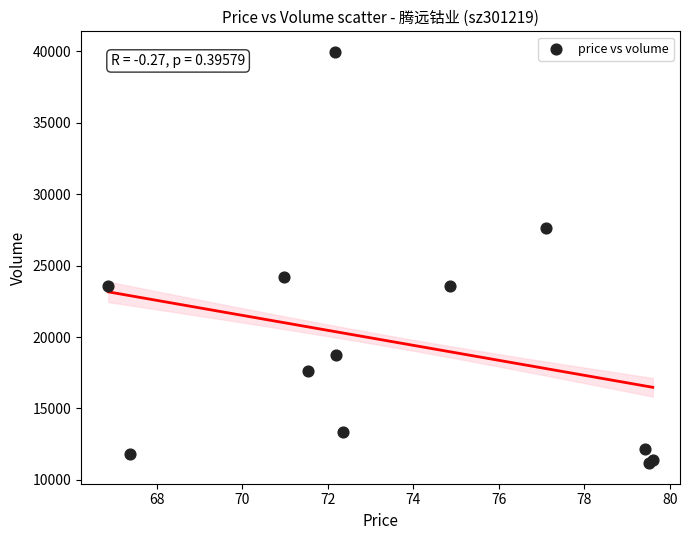

What Y value in the scatter plot is closest to 25561?

24185